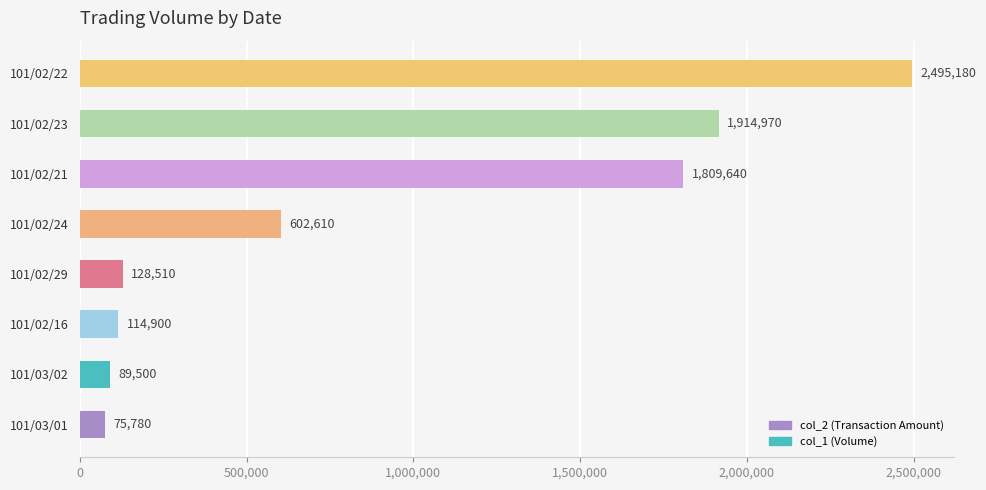

Approximately how many times larger is the value at 101/02/22 compared to 101/02/23?

1.3